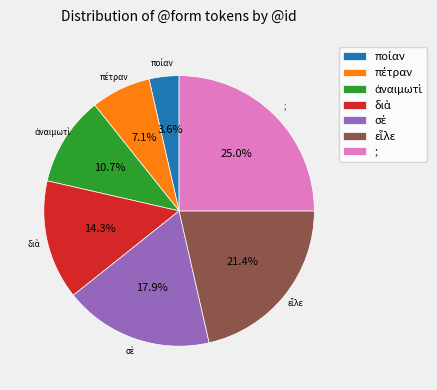

Does any single category account for the majority?

No